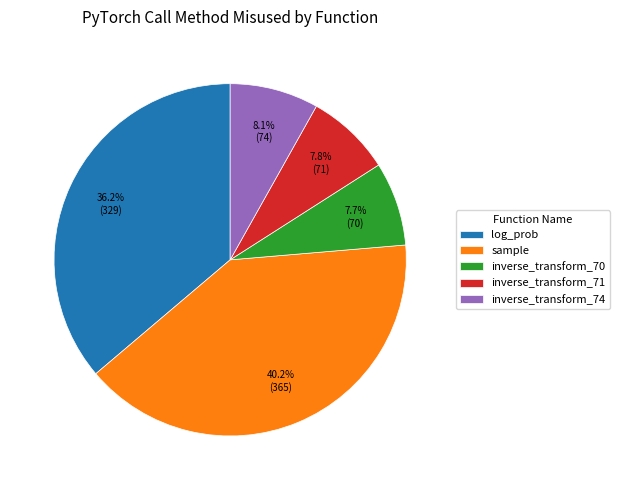

Does sample represent more than half of the total?

No